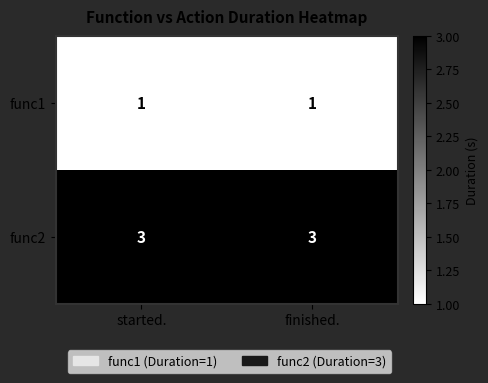

At how many categories does at least one series exceed 2?

2